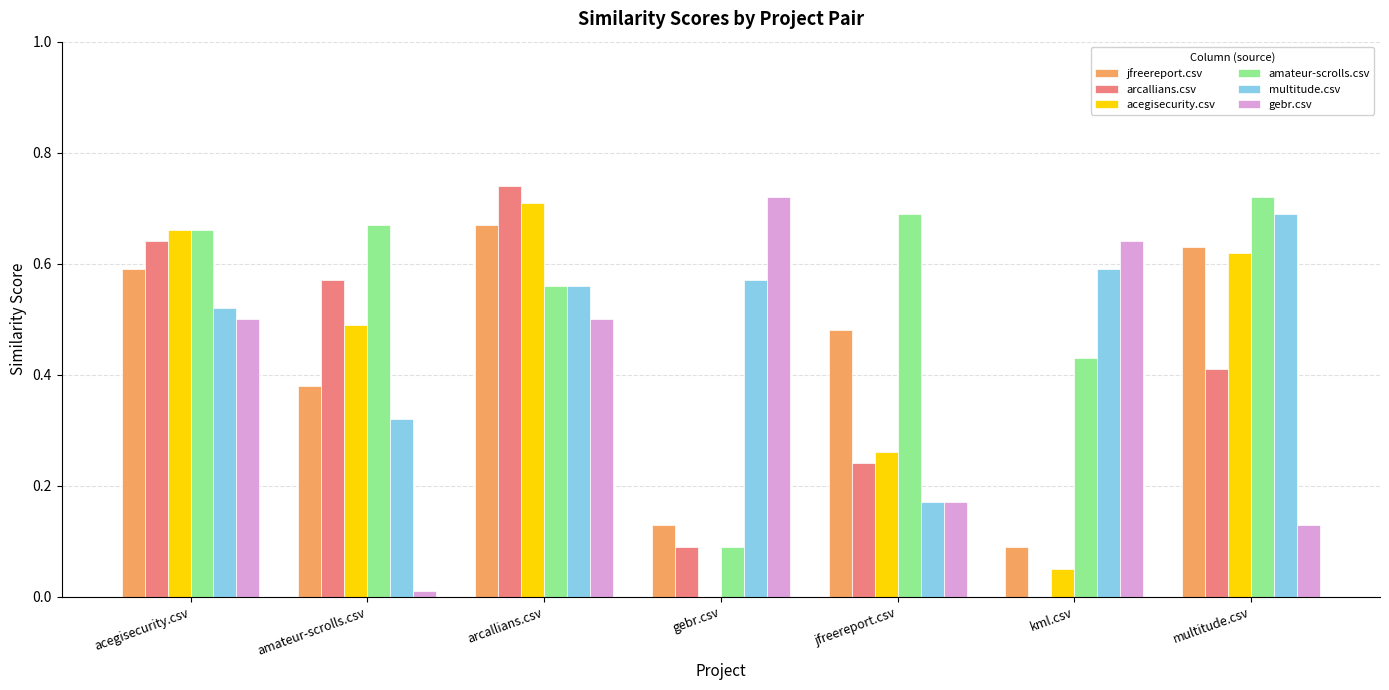

Is the value of multitude.csv at acegisecurity.csv greater than the value of amateur-scrolls.csv at acegisecurity.csv?

No